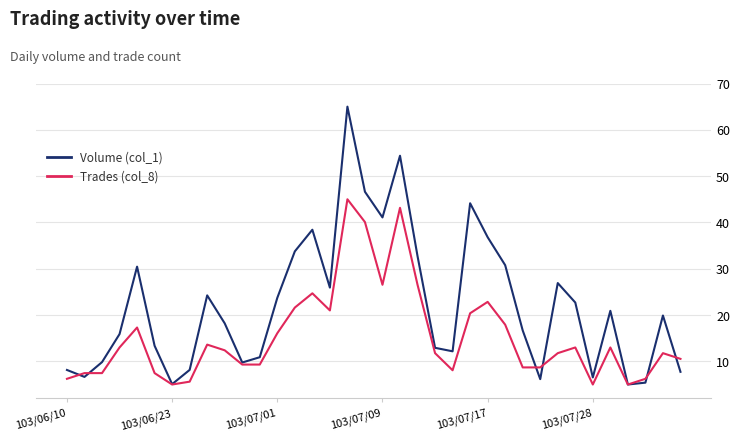

Which series has the largest total across all categories?

Volume (col_1)